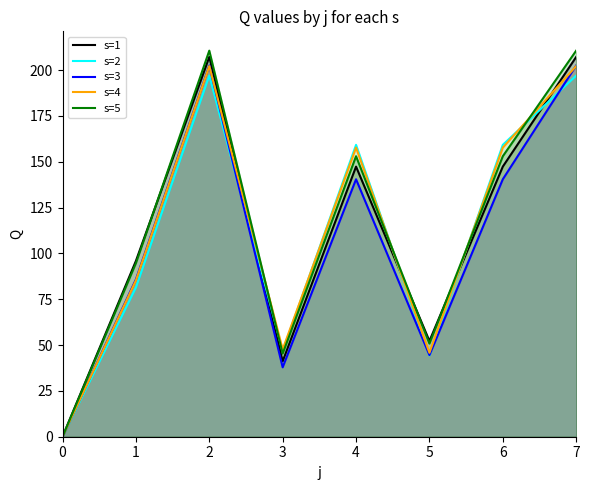

What is the average value of the s=4 series?

112.3